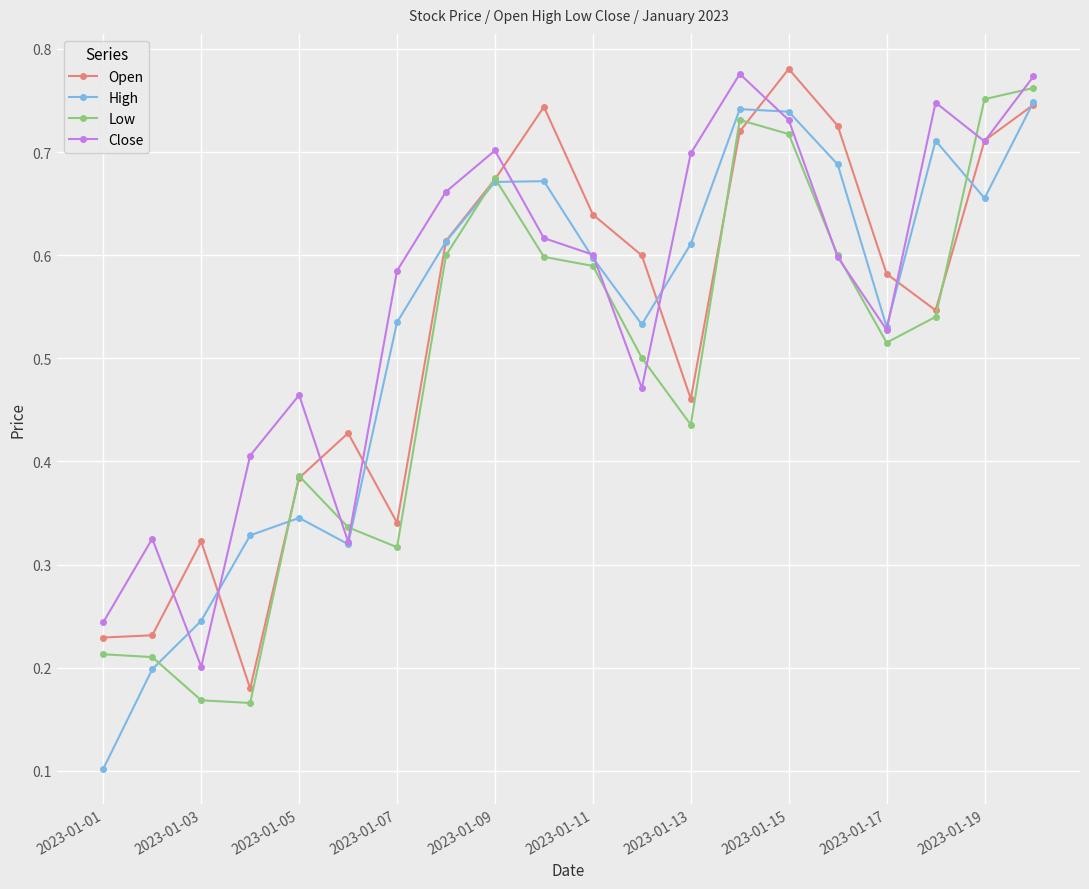

How many distinct data groups are displayed?

4